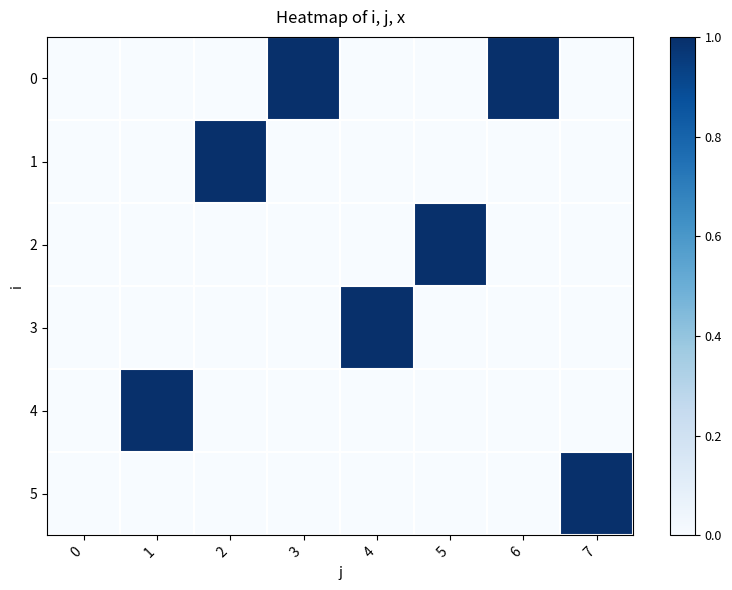

What is the greatest value displayed?

1